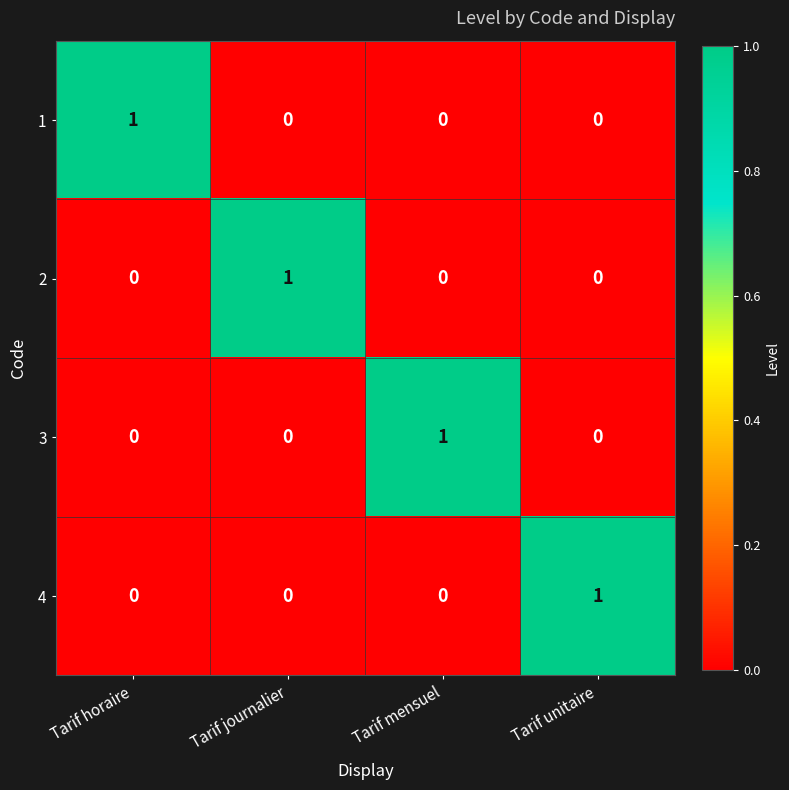

How many values in the 2 series exceed 0?

1